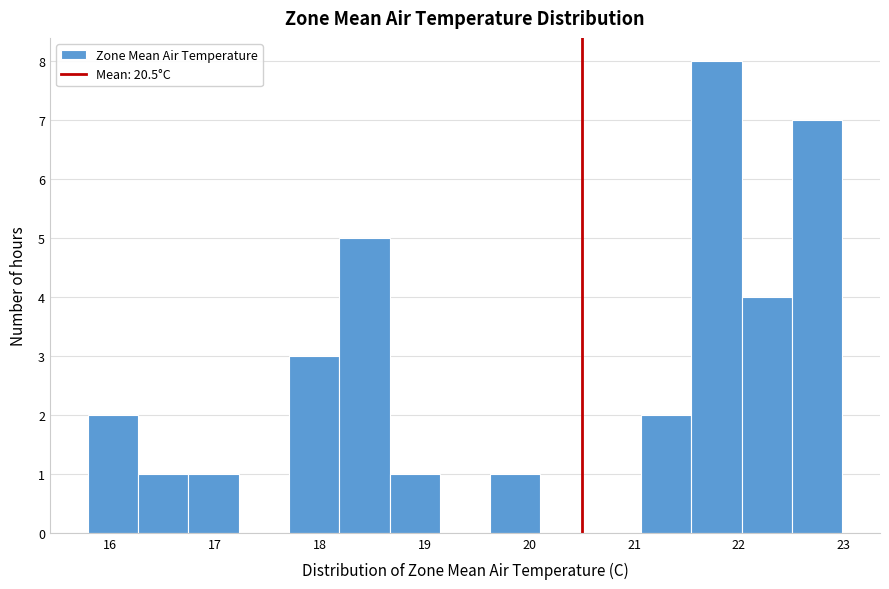

Reading left to right, list every bar in this chart as the range it spans on the x-axis followed by its height. Neither the bar edges nor the heights are printed on the chart, so give them approximately, as read against the axes.

15.8 to 16.3: 2
16.3 to 16.7: 1
16.7 to 17.2: 1
17.2 to 17.7: 0
17.7 to 18.2: 3
18.2 to 18.7: 5
18.7 to 19.1: 1
19.1 to 19.6: 0
19.6 to 20.1: 1
20.1 to 20.6: 0
20.6 to 21.1: 0
21.1 to 21.5: 2
21.5 to 22.0: 8
22.0 to 22.5: 4
22.5 to 23.0: 7